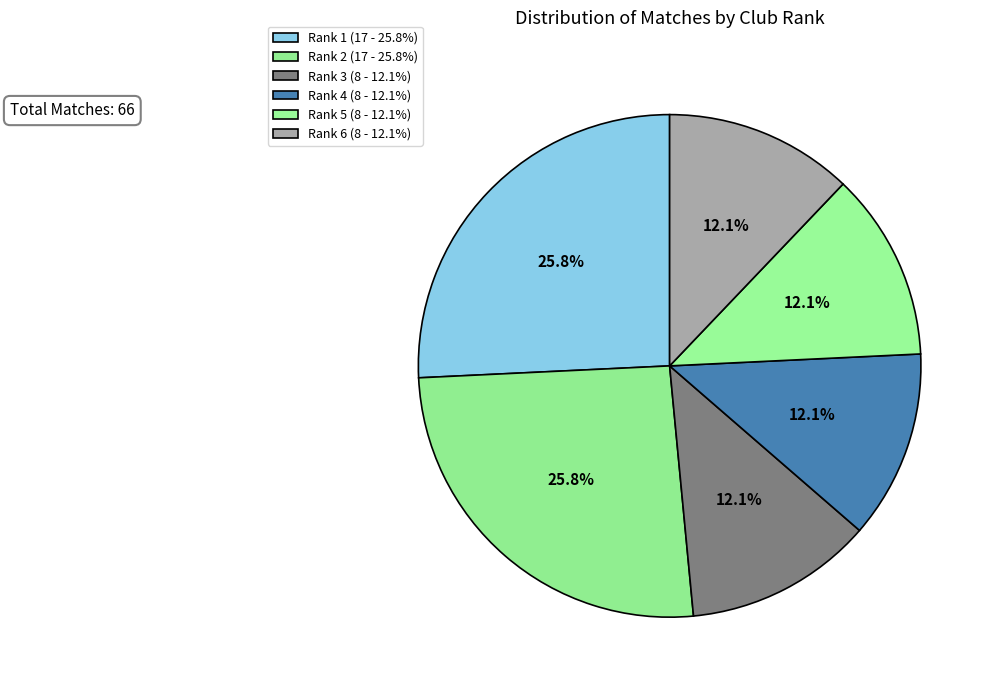

Is there any slice that represents more than half of the pie?

No